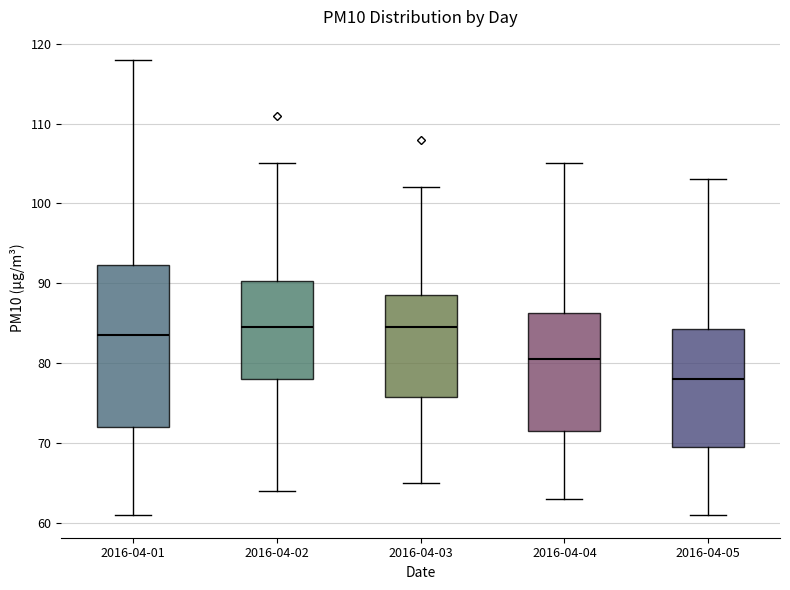

Reading left to right, read every box against the y-axis: the position of its median line, the range the box covers, and the ends of its whiskers. The values are not printed on the chart, so give them approximately, as read against the axis.

2016-04-01: median 84, box 72 to 92, whiskers 61 to 118
2016-04-02: median 85, box 78 to 90, whiskers 64 to 105
2016-04-03: median 85, box 76 to 89, whiskers 65 to 102
2016-04-04: median 81, box 72 to 86, whiskers 63 to 105
2016-04-05: median 78, box 70 to 84, whiskers 61 to 103